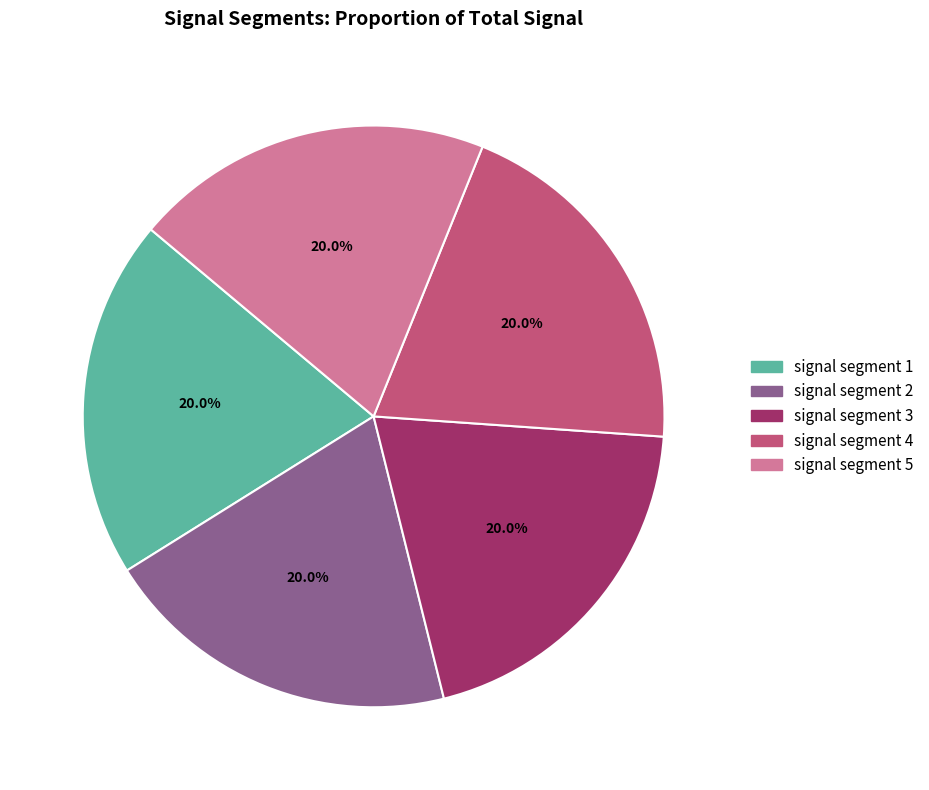

Does any single category account for the majority?

No